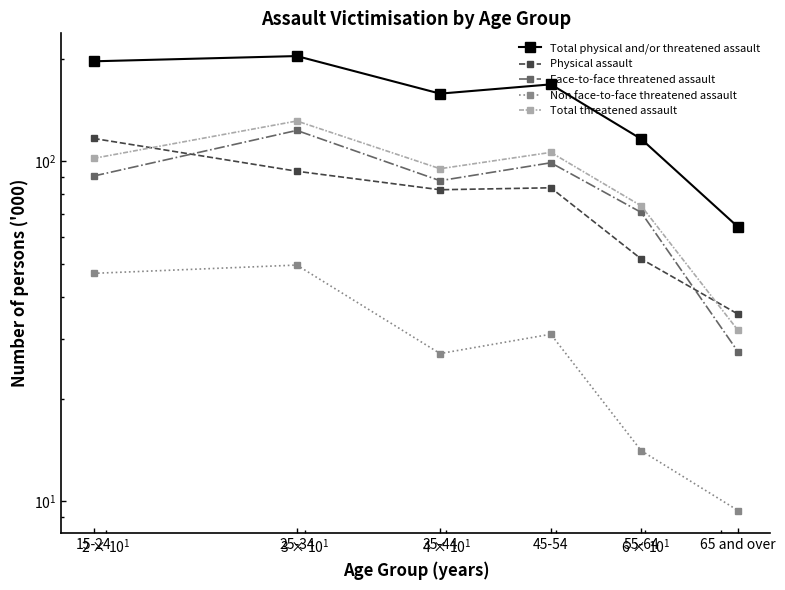

Read the Non face-to-face threatened assault value at 55-64.

14.1